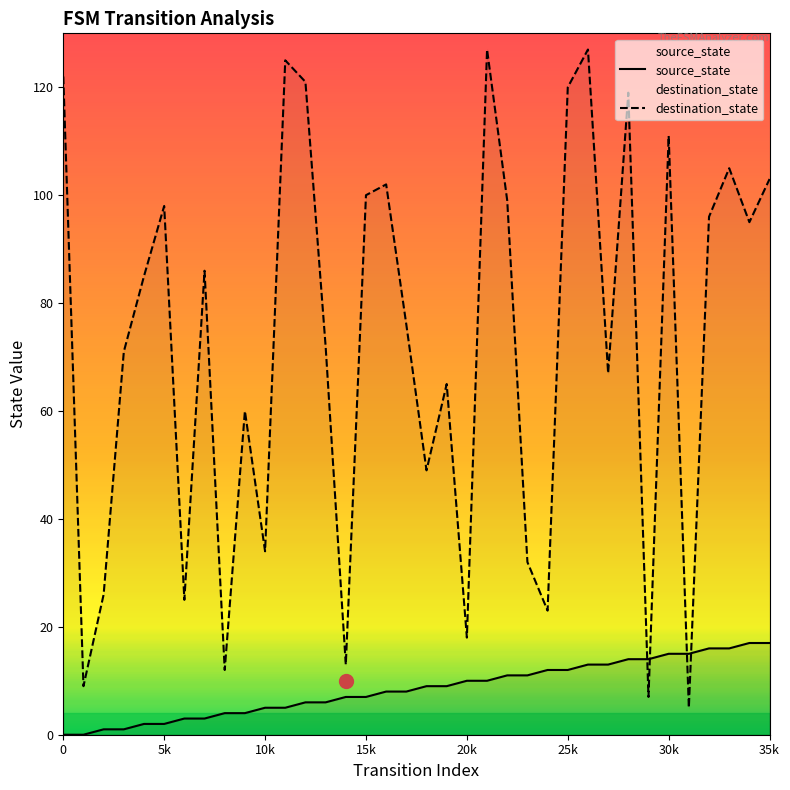

True or false: source_state has more than 2 points higher than both neighbors.

False